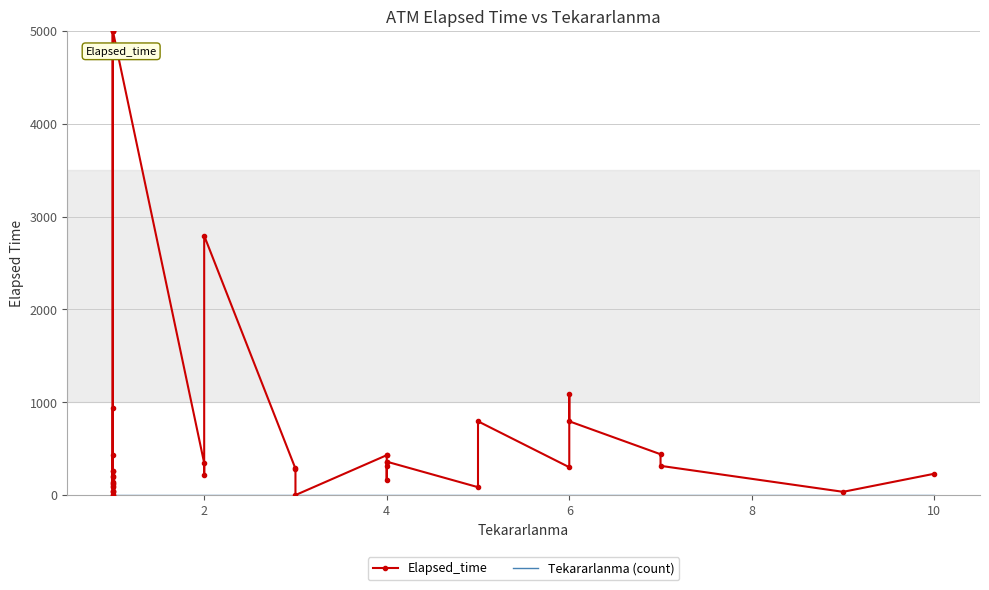

Rank the series by their maximum value, from highest to lowest.

Elapsed_time, Tekararlanma (count)